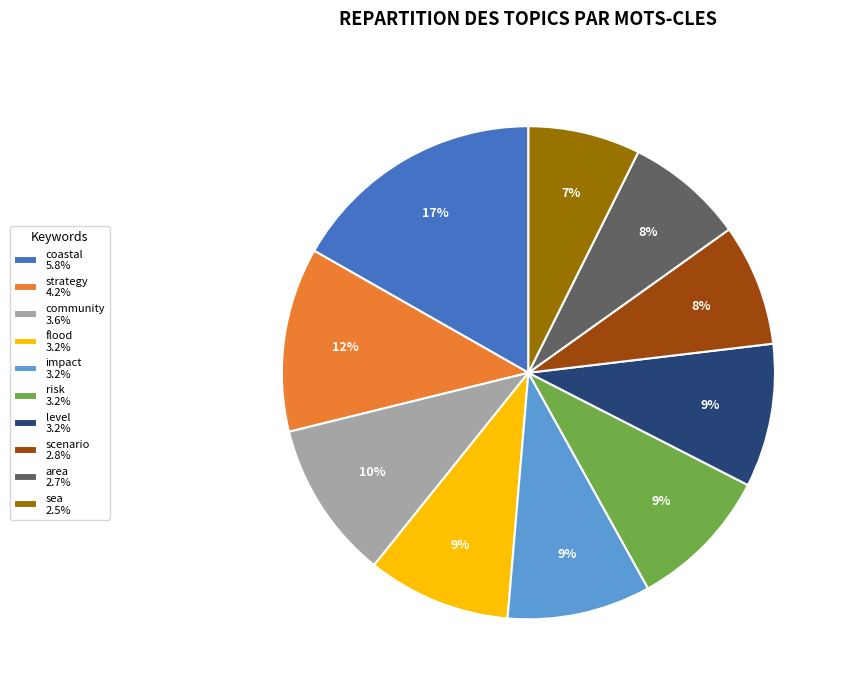

Between strategy and level, which is larger?

strategy